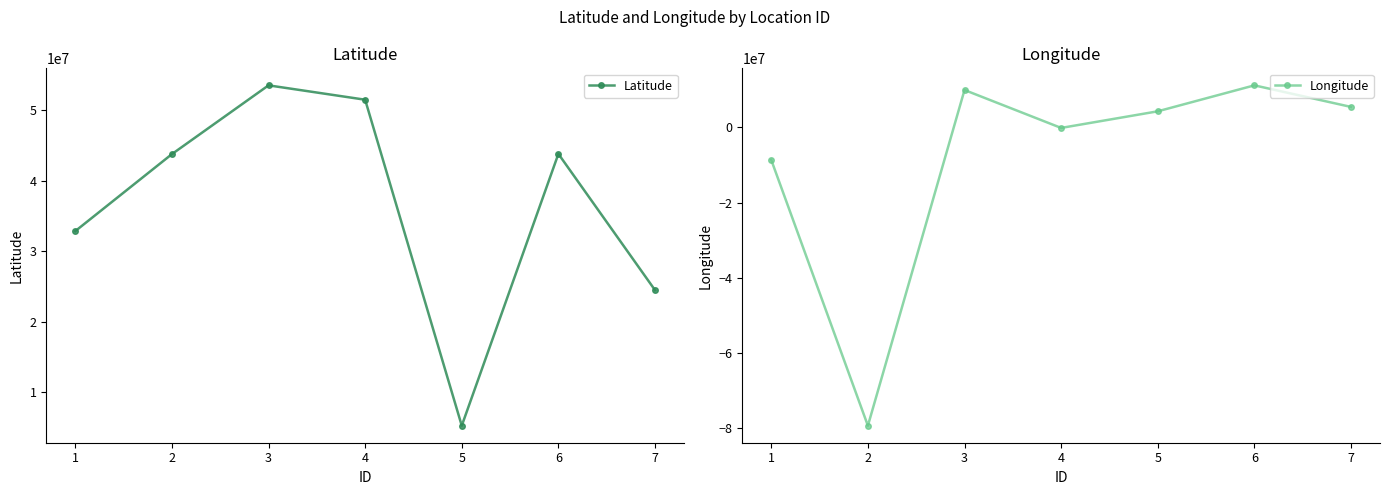

Is it true that Longitude equals -25926540 at 1?

False